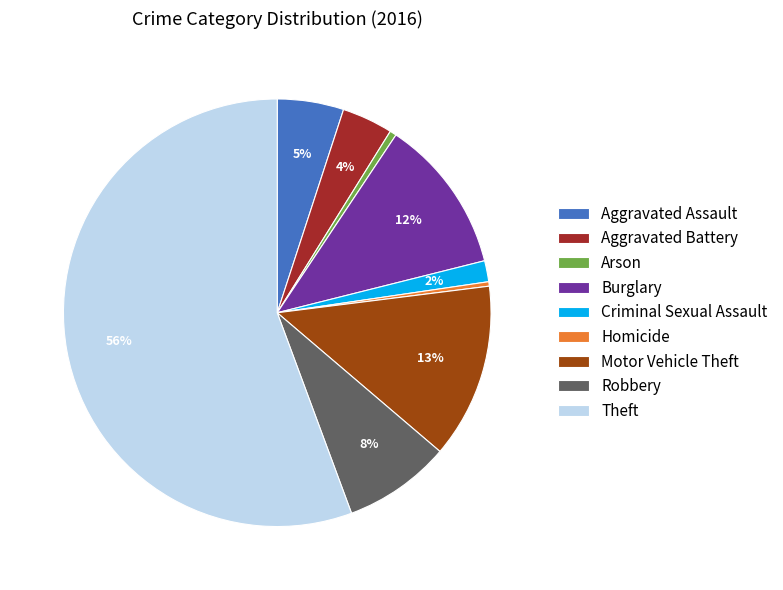

To the nearest percent, what percentage of the pie is Aggravated Battery?

4%